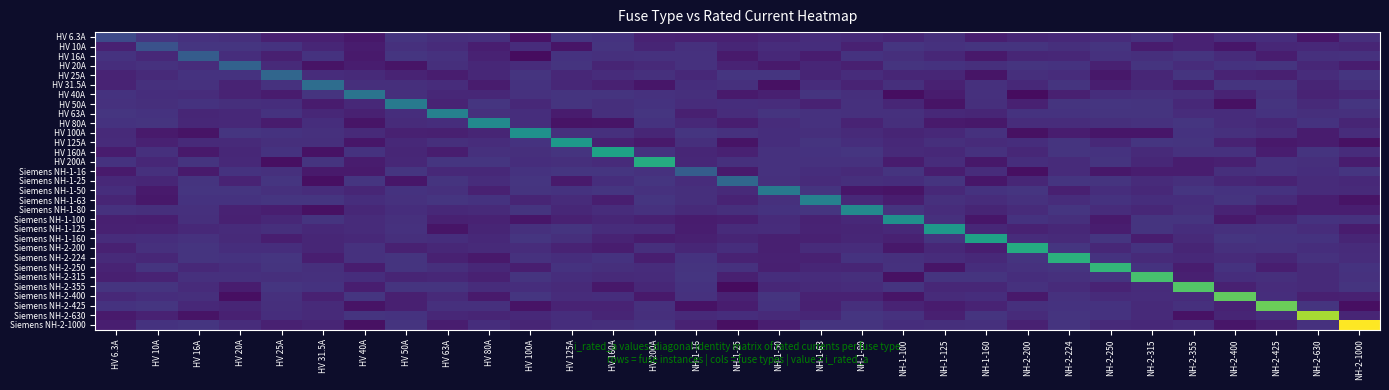

What is the total value across all series at HV 125A?

158.9